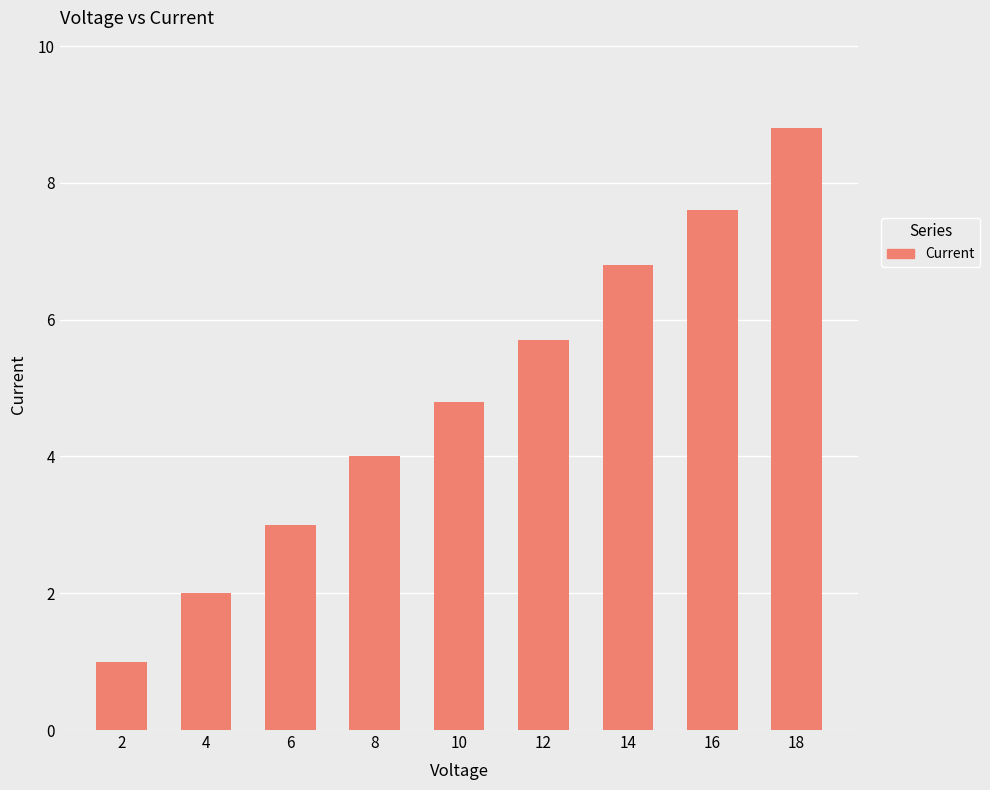

Is it true that the value at 6 is 3.0?

True